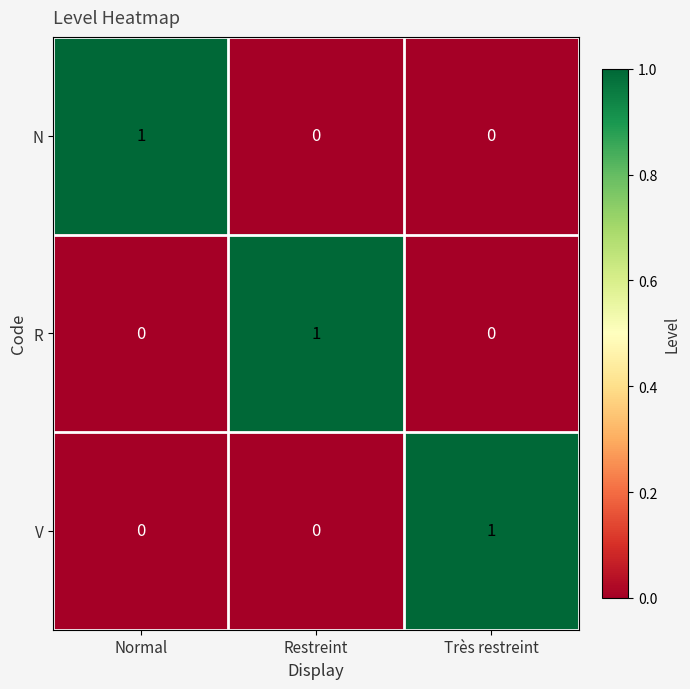

True or false: N has a value of -1 at Très restreint.

False